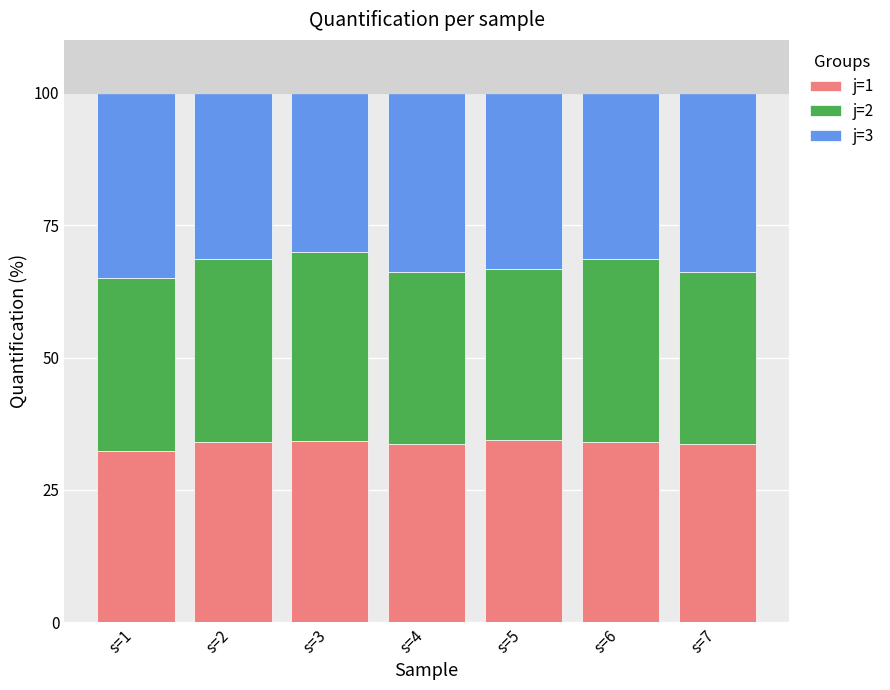

What is the minimum value for j=1?

32.4